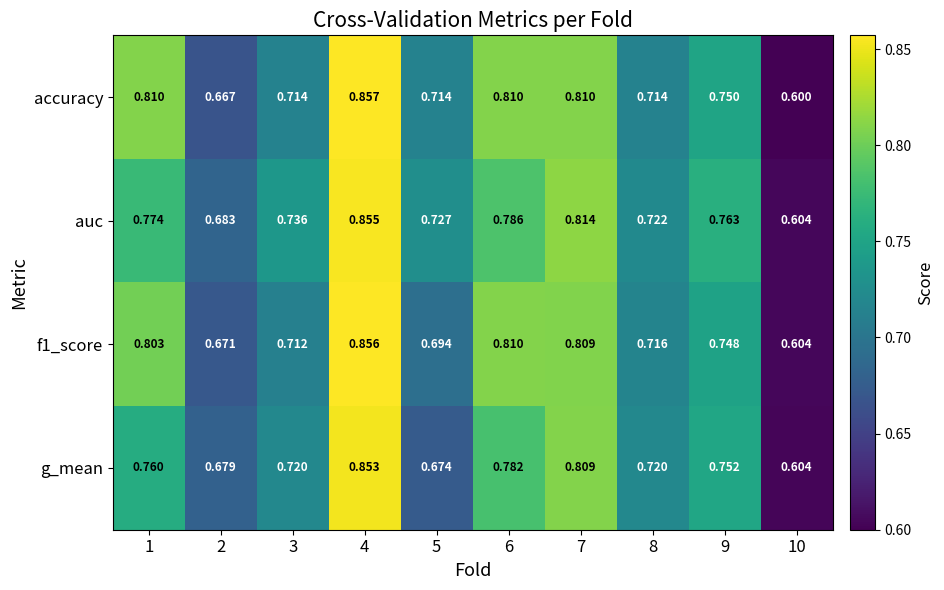

Count the number of data series in this chart.

4